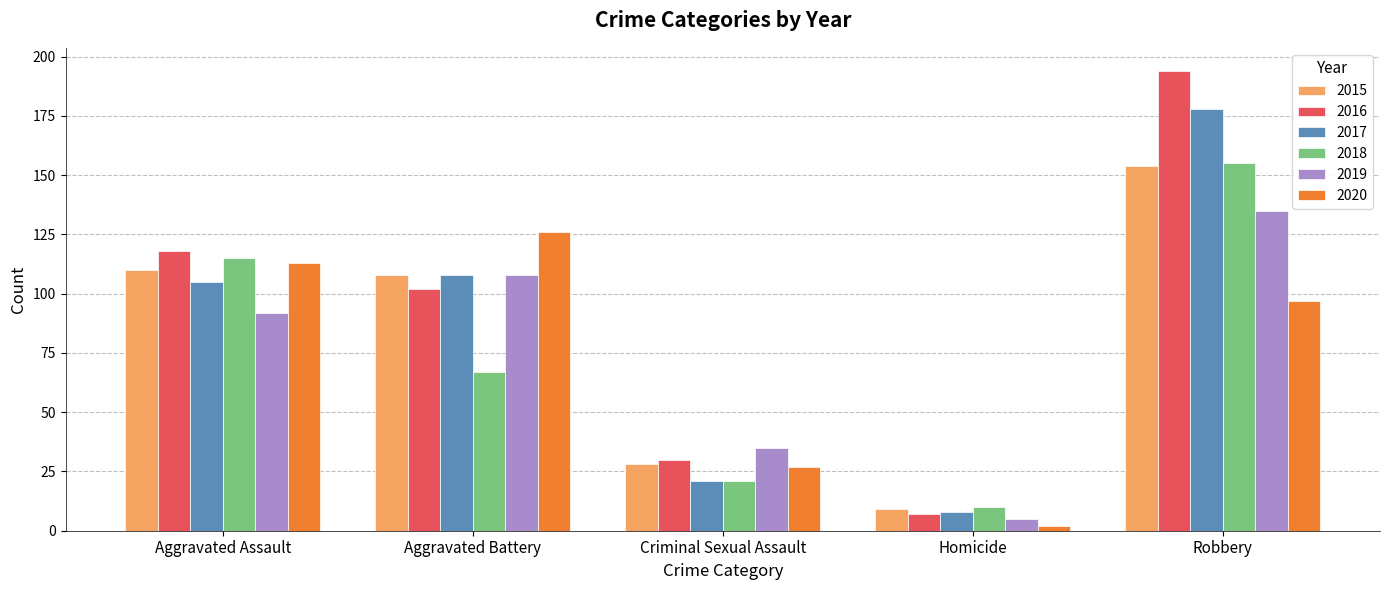

At which category does the chart reach its minimum across all series?

Homicide